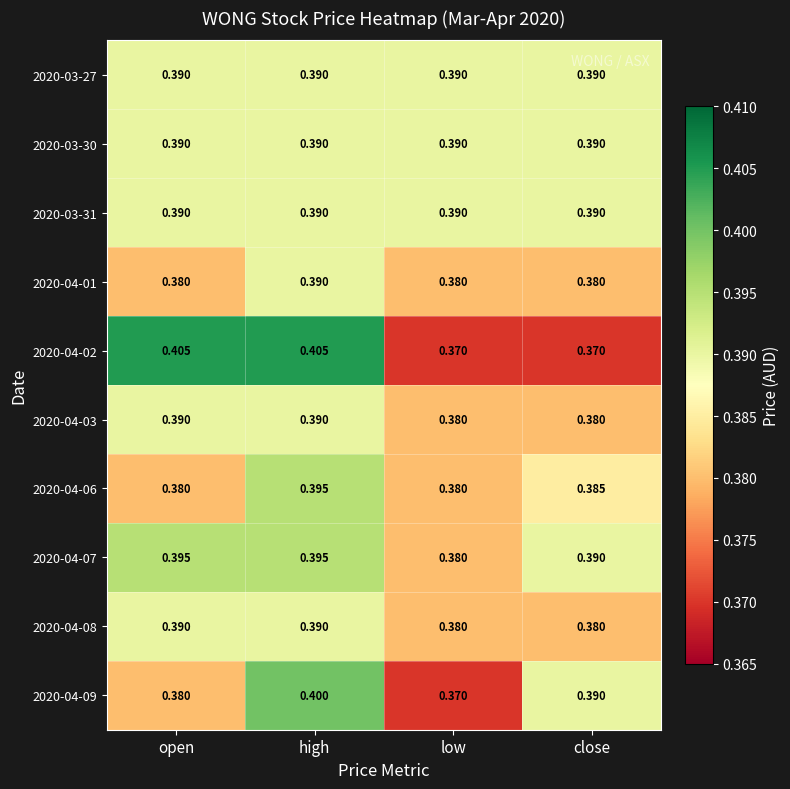

At which category is the sum across all series the highest?

high